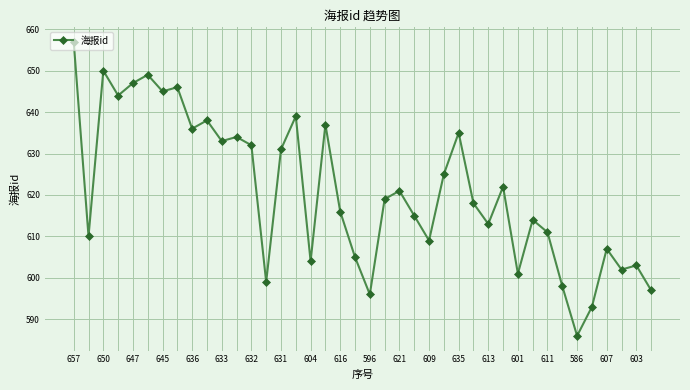

Reading left to right, extract all data points from this chart.

657	610	650	644	647	649	645	646	636	638	633	634	632	599	631	639	604	637	616	605	596	619	621	615	609	625	635	618	613	622	601	614	611	598	586	593	607	602	603	597